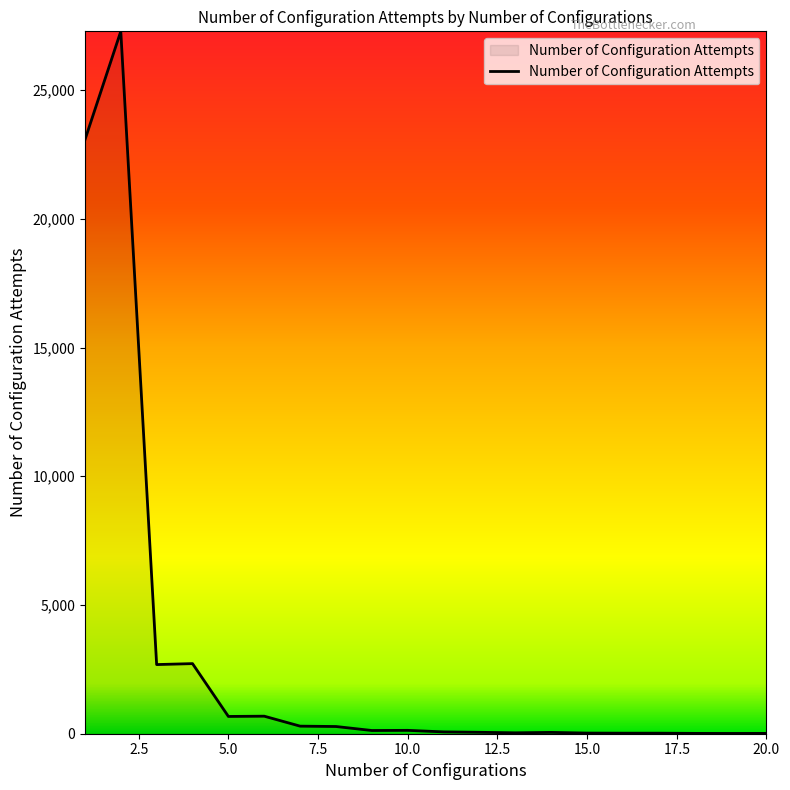

What is the greatest value displayed?

27283